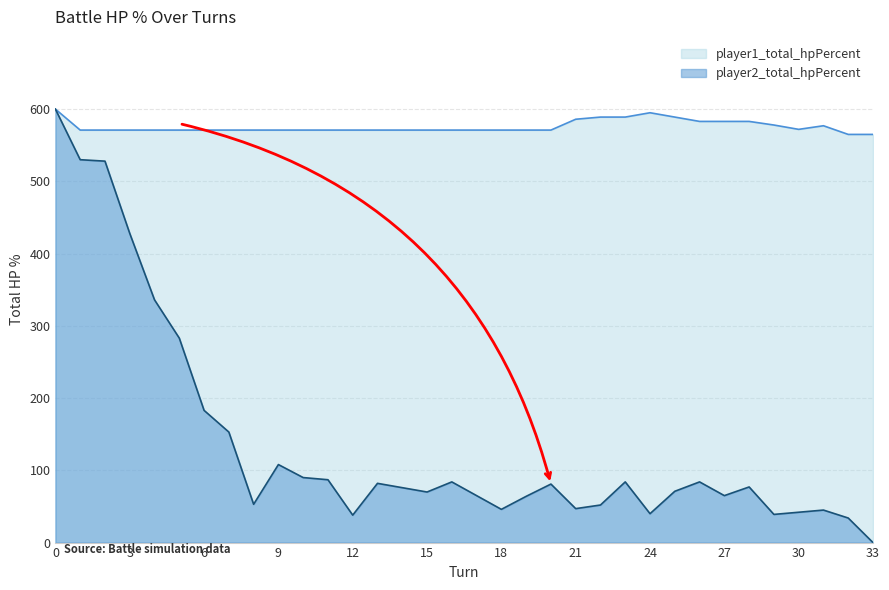

How many lines are shown in the chart?

2